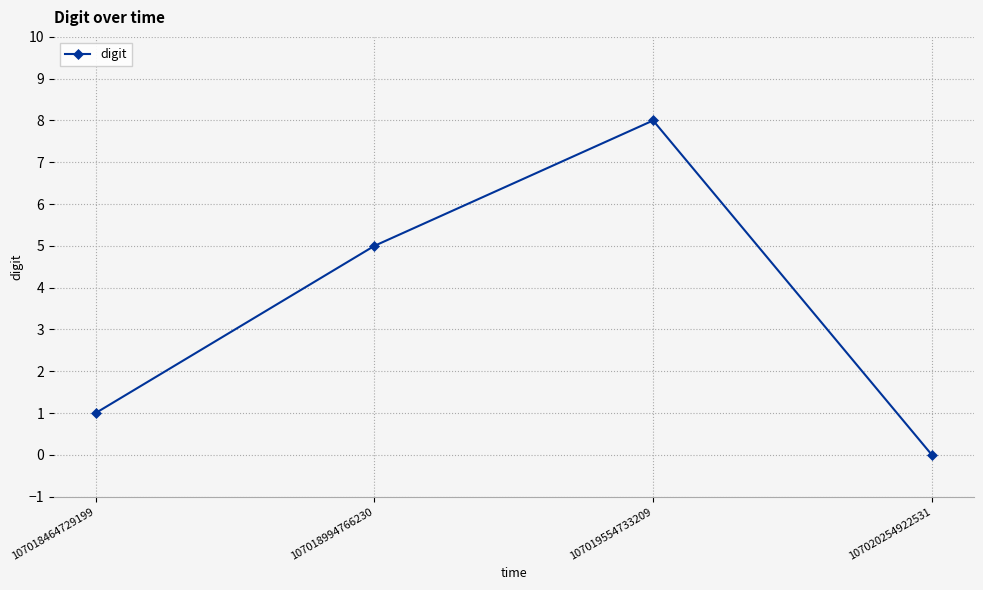

How many categories are shown in the chart?

4